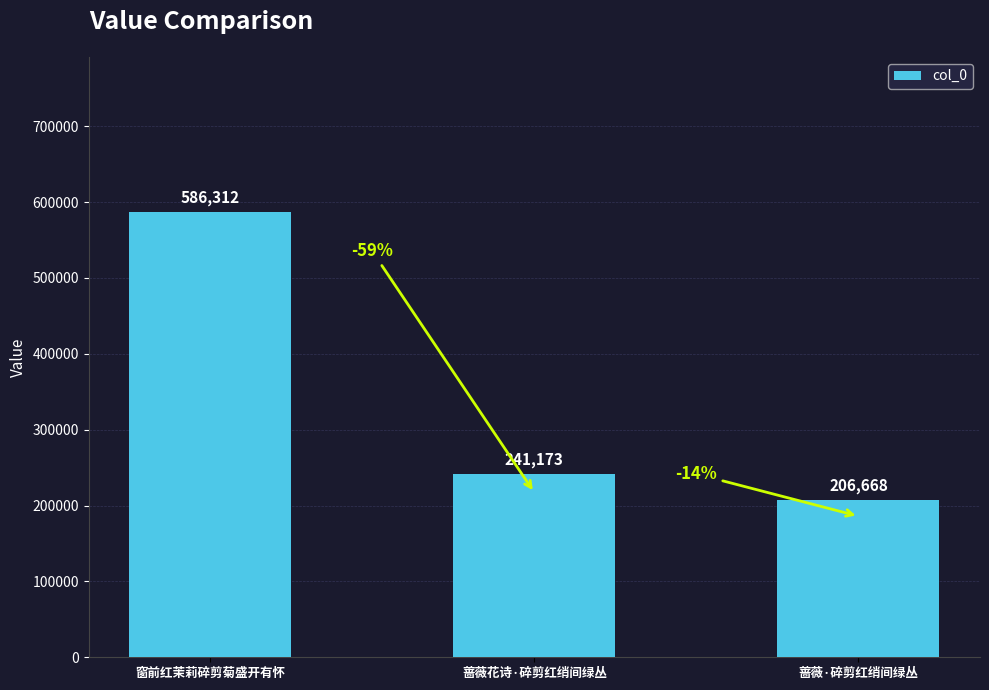

What is the sum of the values at 窗前红茉莉碎剪菊盛开有怀 and 蔷薇·碎剪红绡间绿丛?

792980